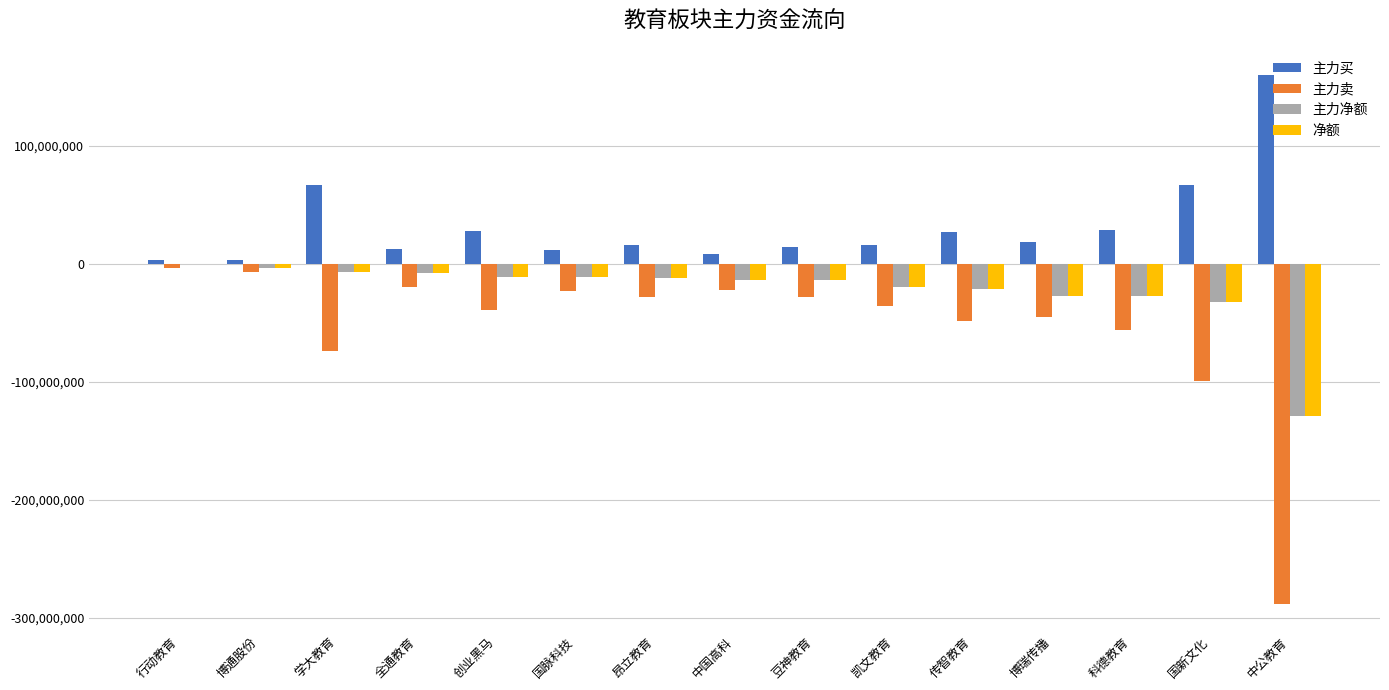

How many categories are shown in the chart?

15